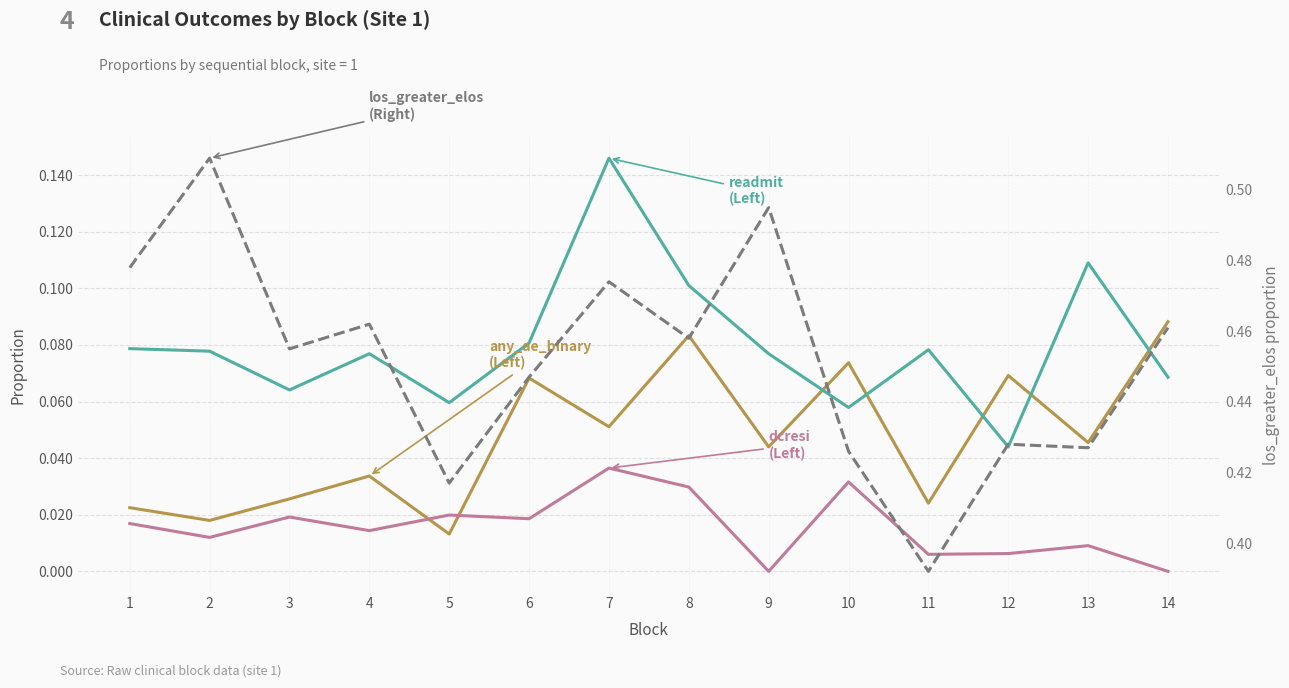

The value of any_ae_binary at 2 is 0.0. True or false?

True